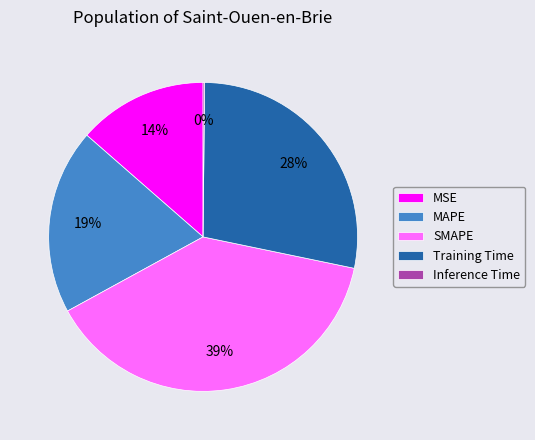

To the nearest percent, what percentage of the pie is MSE?

14%